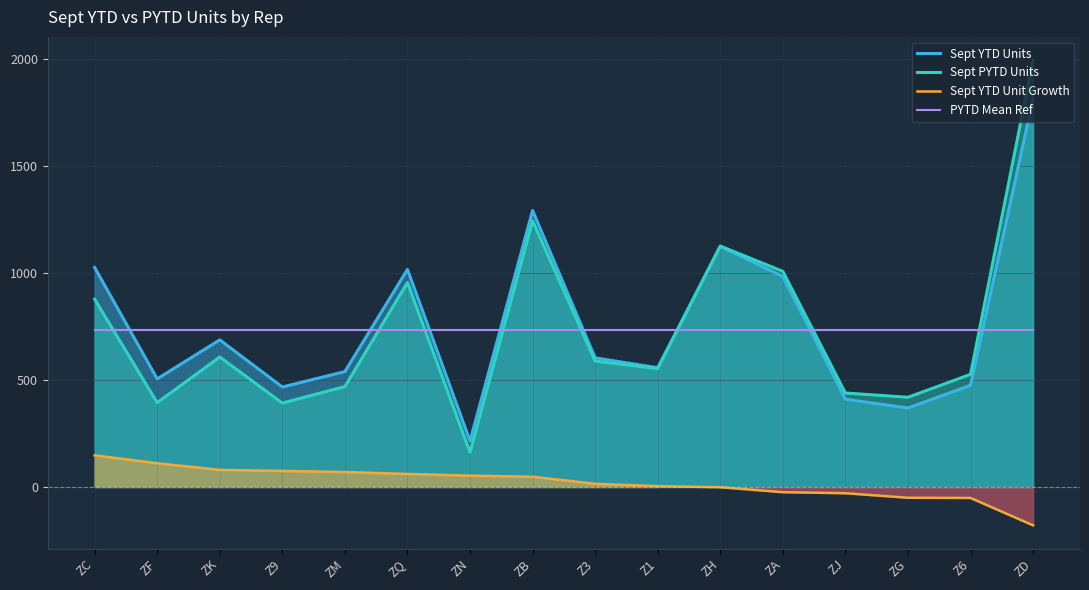

How many values in the Sept YTD Units series exceed 603?

7